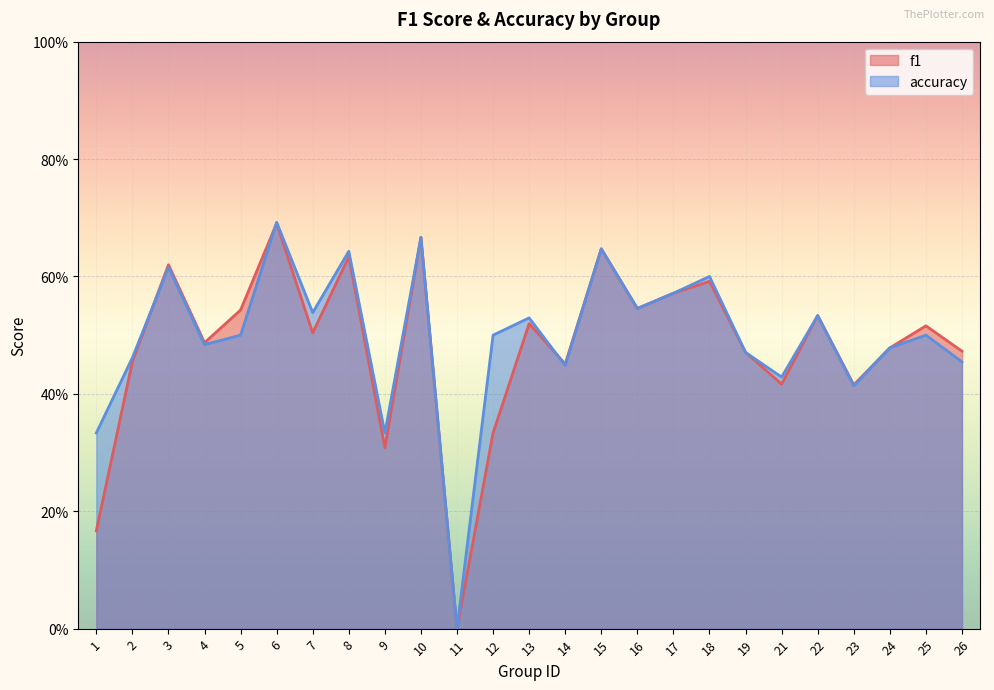

Where is the first local minimum for accuracy?

4